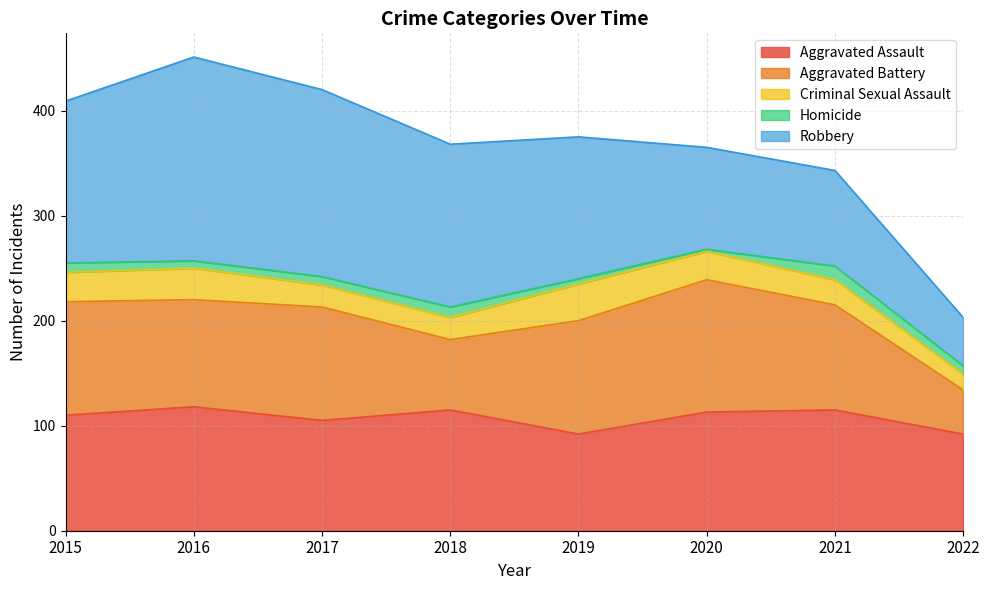

Reading left to right, extract all data points from this chart.

Aggravated Assault: 2015=110	2016=118	2017=105	2018=115	2019=92	2020=113	2021=115	2022=92
Aggravated Battery: 2015=108	2016=102	2017=108	2018=67	2019=108	2020=126	2021=100	2022=42
Criminal Sexual Assault: 2015=28	2016=30	2017=21	2018=21	2019=35	2020=27	2021=24	2022=15
Homicide: 2015=9	2016=7	2017=8	2018=10	2019=5	2020=2	2021=13	2022=8
Robbery: 2015=154	2016=194	2017=178	2018=155	2019=135	2020=97	2021=91	2022=46